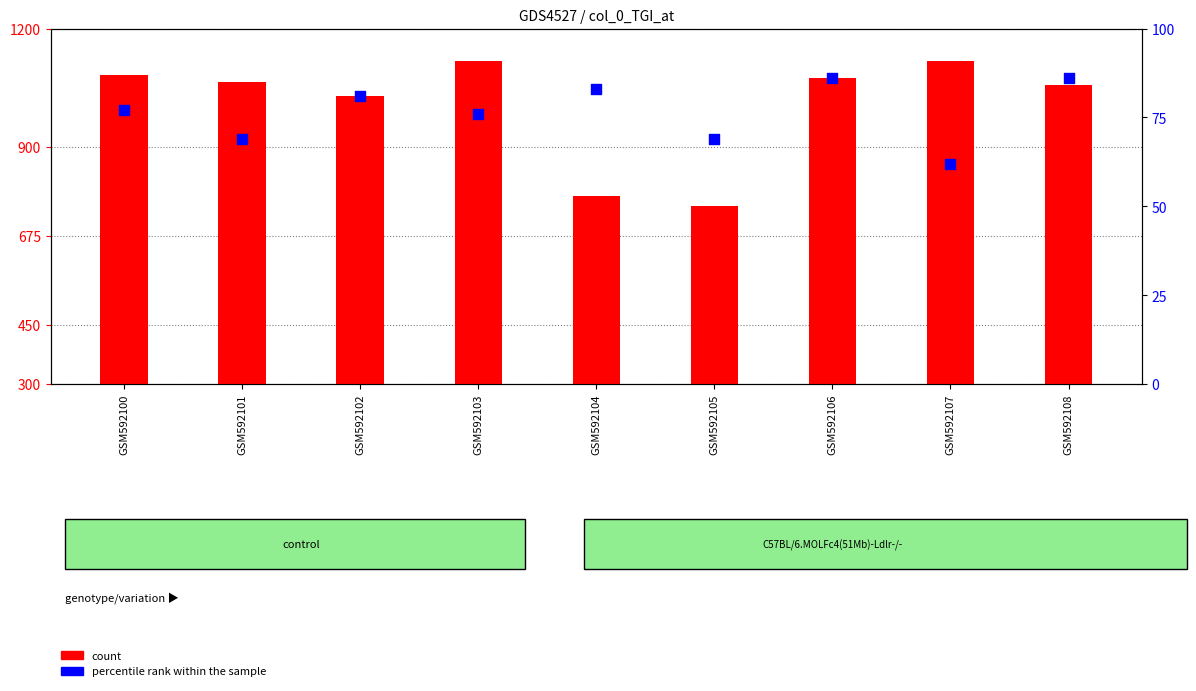

At how many categories does at least one series exceed 715?

9